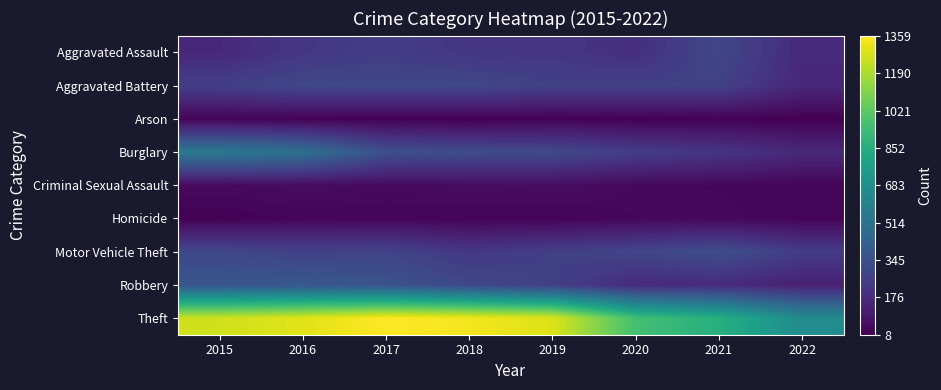

Reading left to right, what are all the values shown in this chart?

Aggravated Assault: 2015=164	2016=225	2017=251	2018=220	2019=220	2020=192	2021=295	2022=170
Aggravated Battery: 2015=260	2016=298	2017=303	2018=302	2019=267	2020=269	2021=270	2022=160
Arson: 2015=22	2016=14	2017=12	2018=8	2019=16	2020=12	2021=17	2022=9
Burglary: 2015=552	2016=505	2017=339	2018=319	2019=308	2020=252	2021=220	2022=165
Criminal Sexual Assault: 2015=43	2016=51	2017=41	2018=51	2019=54	2020=39	2021=33	2022=25
Homicide: 2015=13	2016=28	2017=27	2018=23	2019=21	2020=34	2021=38	2022=26
Motor Vehicle Theft: 2015=299	2016=272	2017=285	2018=225	2019=263	2020=287	2021=332	2022=248
Robbery: 2015=372	2016=381	2017=356	2018=302	2019=264	2020=174	2021=175	2022=131
Theft: 2015=1263	2016=1297	2017=1359	2018=1337	2019=1288	2020=954	2021=856	2022=658